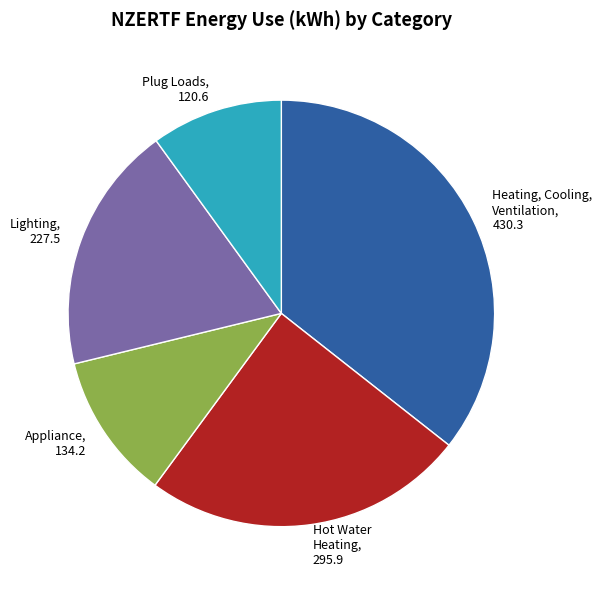

Is the sum of Heating, Cooling, Ventilation, 430.3 and Hot Water Heating, 295.9 greater than half?

Yes